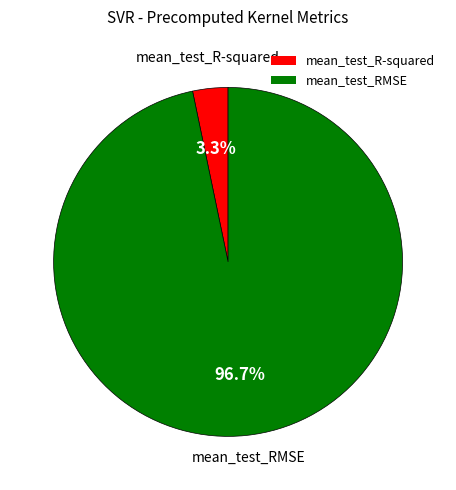

Count the number of slices in the pie.

2